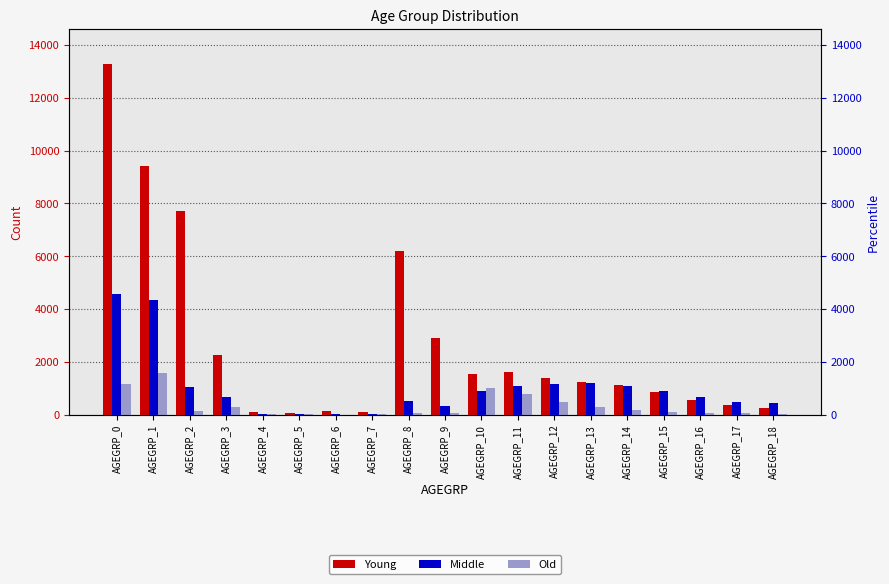

Where is Old nearest to the value 795?

AGEGRP_11